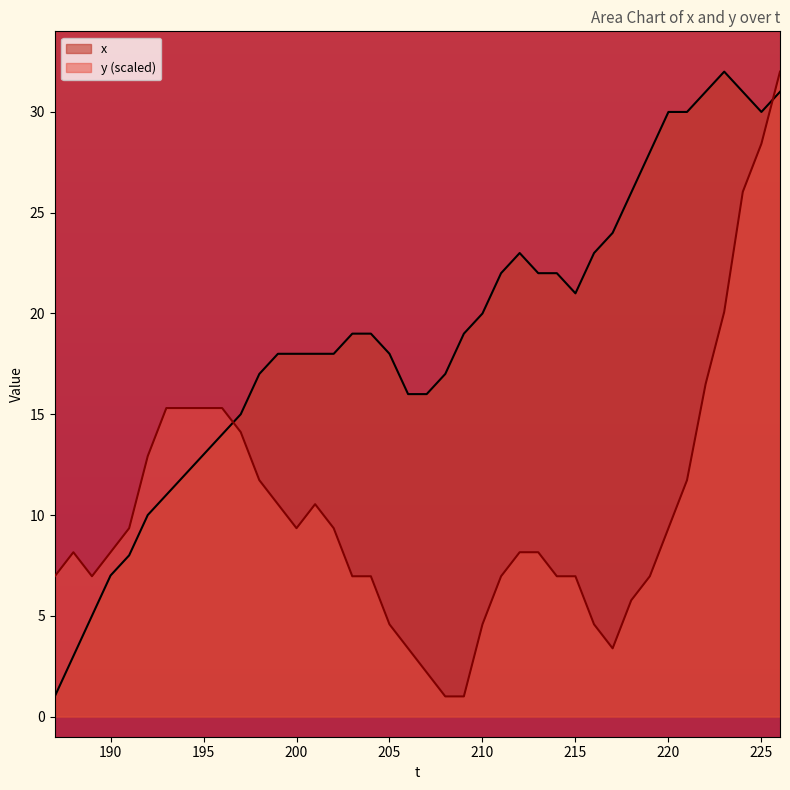

What are all the series names shown in the legend?

x, y (scaled)